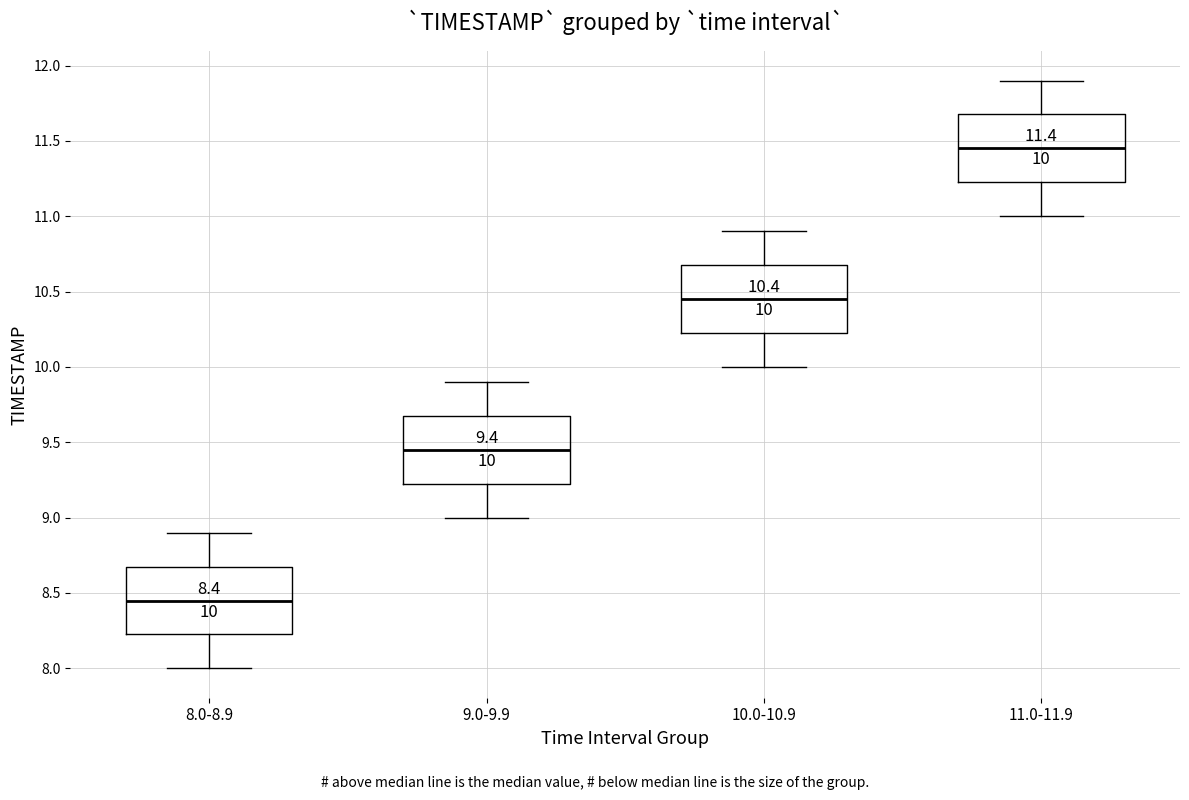

Which box's median line is the highest?

11.0-11.9